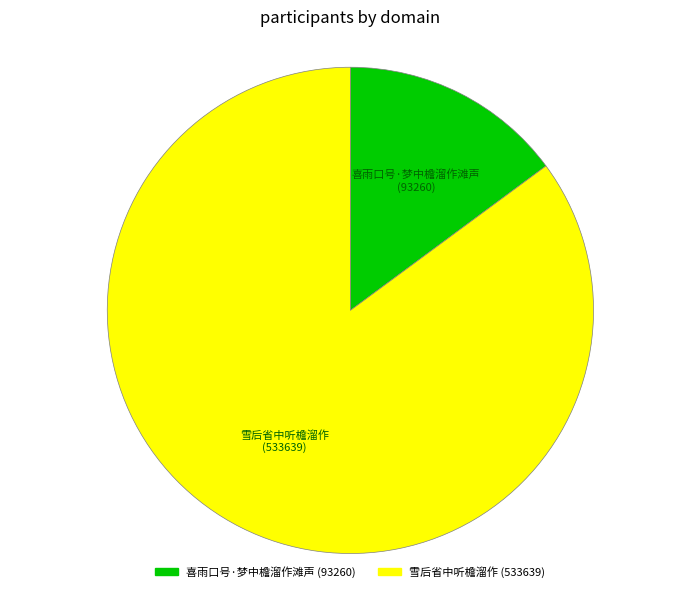

Is the sum of 喜雨口号·梦中檐溜作滩声 and 雪后省中听檐溜作 greater than half?

Yes